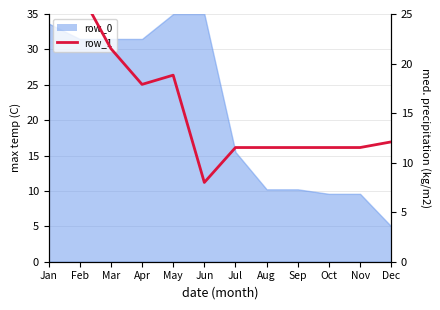

True or false: the data shows 4.8 at Aug.

False